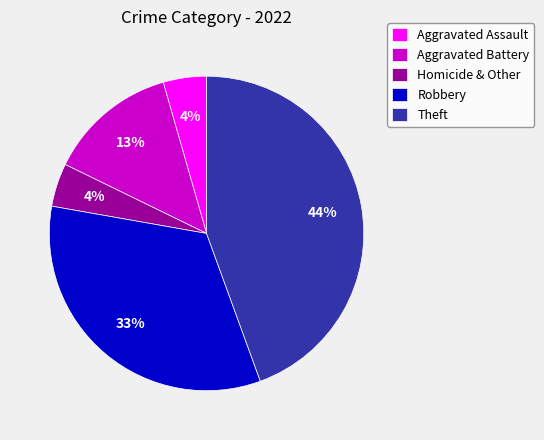

Approximately how many times larger is the value at Robbery compared to Aggravated Battery?

2.5